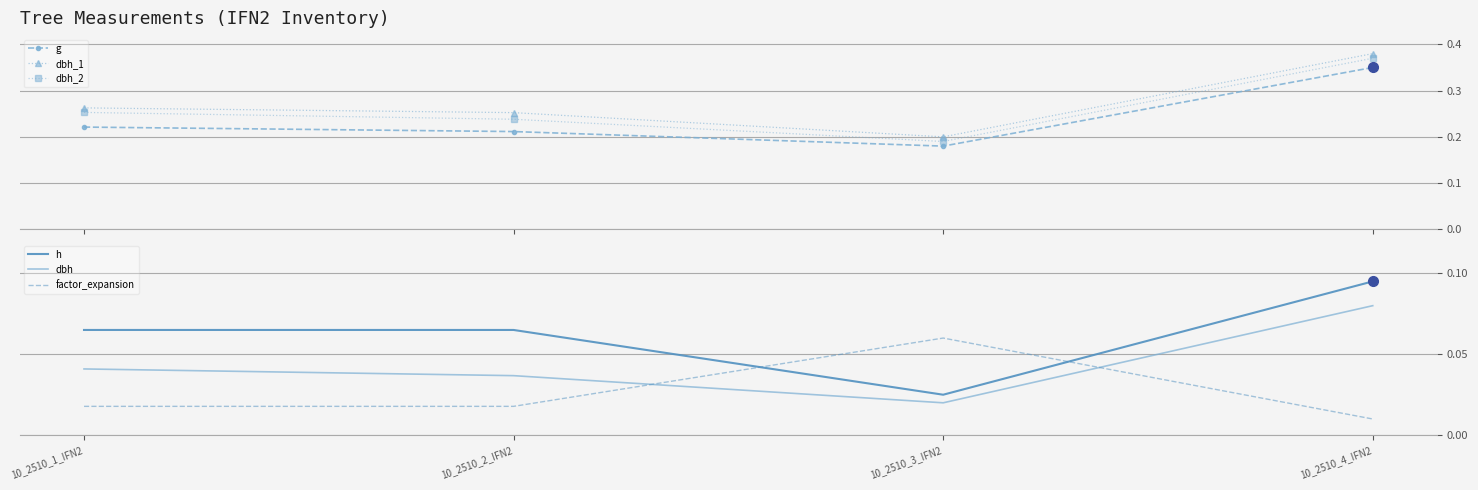

True or false: g has more than 2 interior local peaks.

False